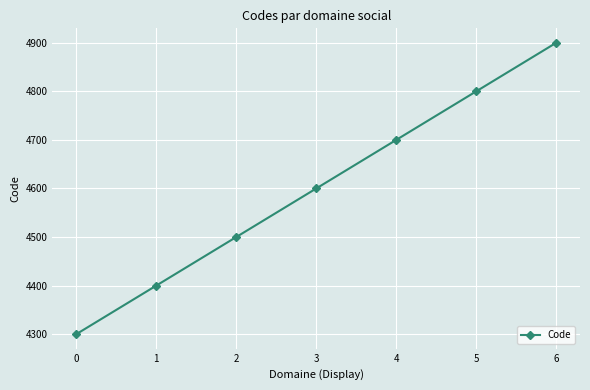

What is the average value?

4600